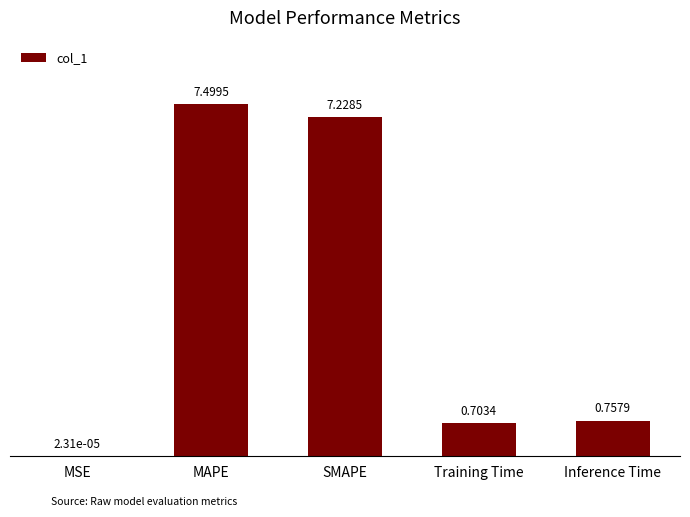

What value does the data have at SMAPE?

7.2